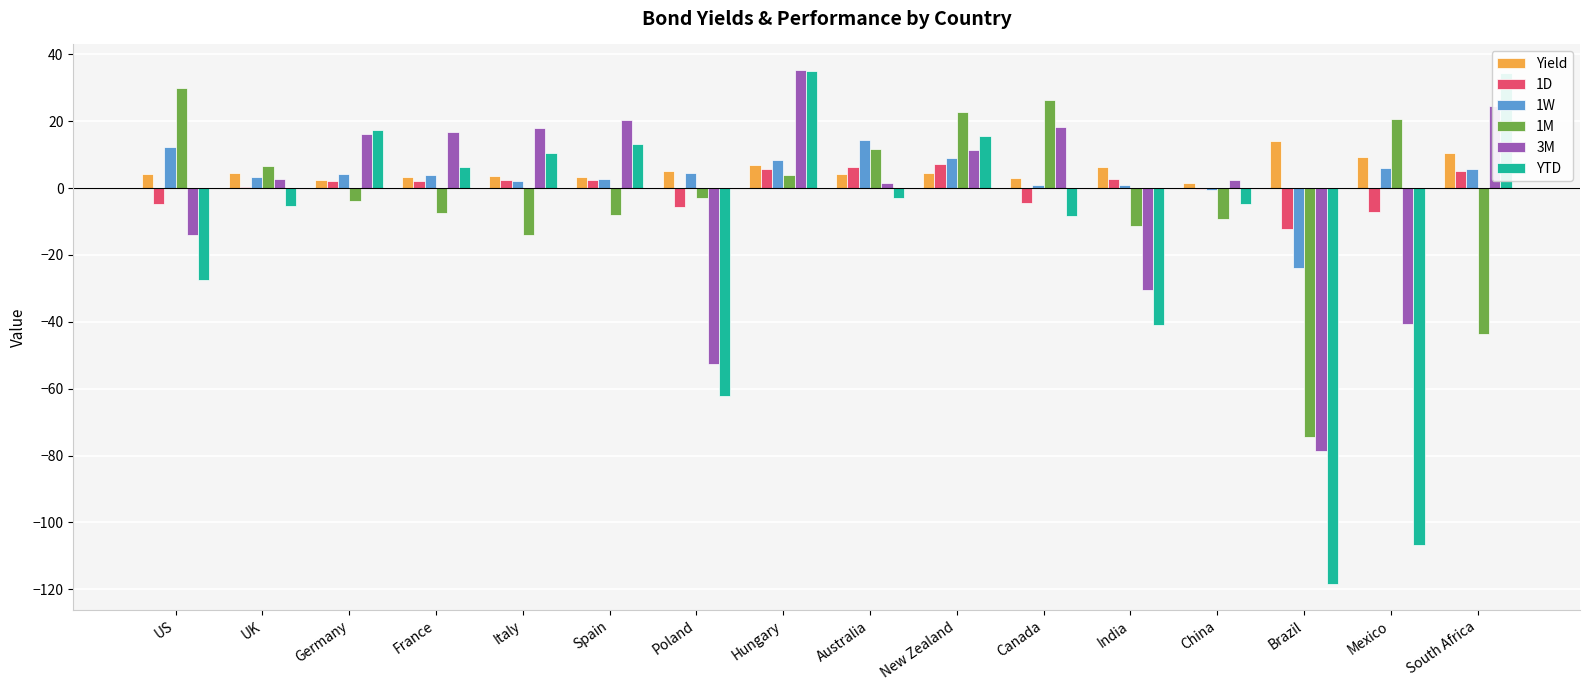

What is the sum of the 1W values at Mexico and Hungary?

14.2